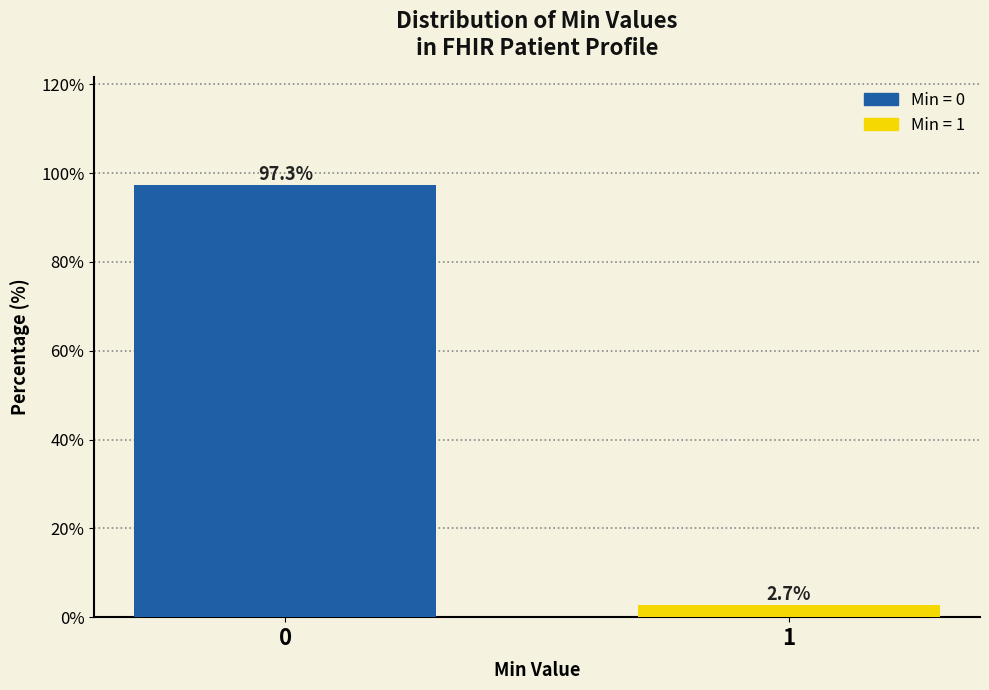

Reading left to right, list all the values displayed in this chart.

97.3	2.7